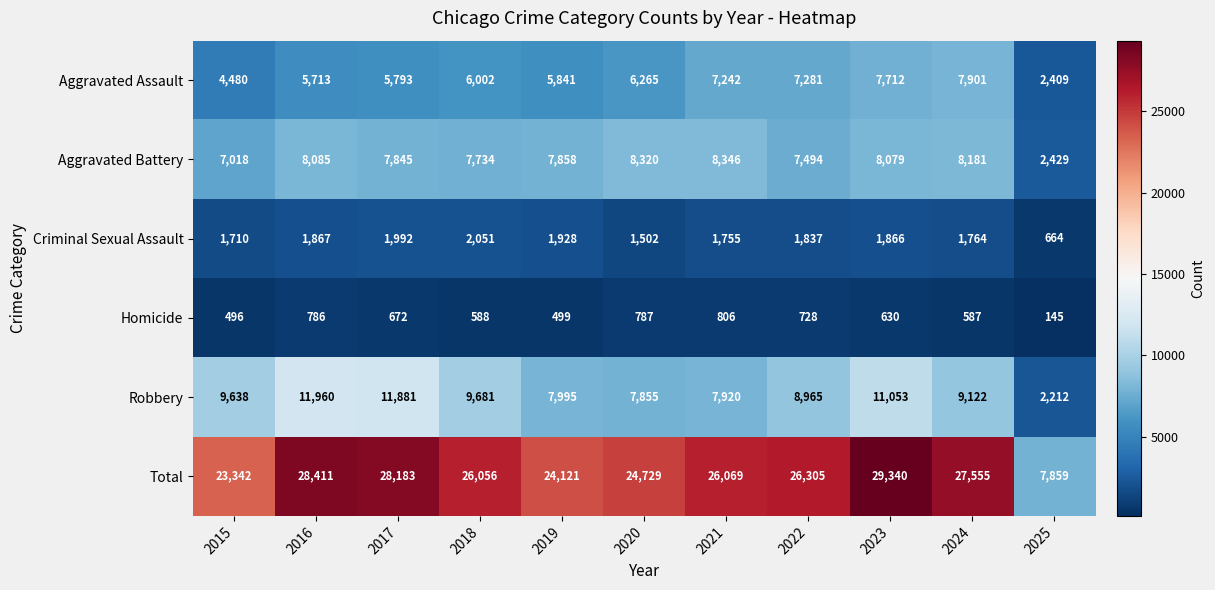

True or false: Total has a value of 26069 at 2021.

True